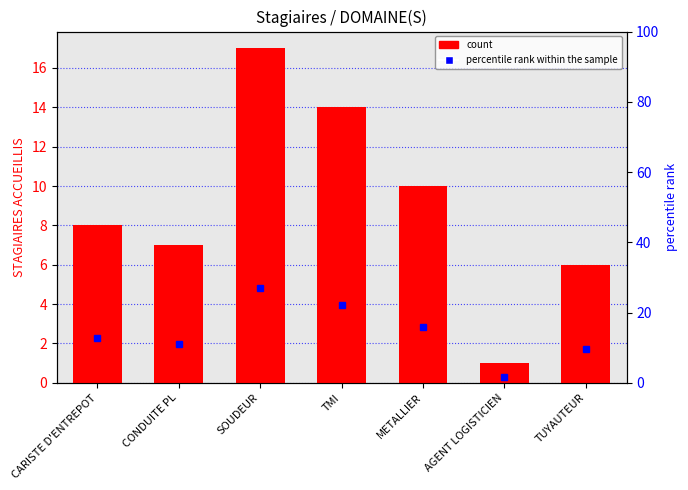

List the series in order of their peak value, highest first.

percentile rank within the sample, count